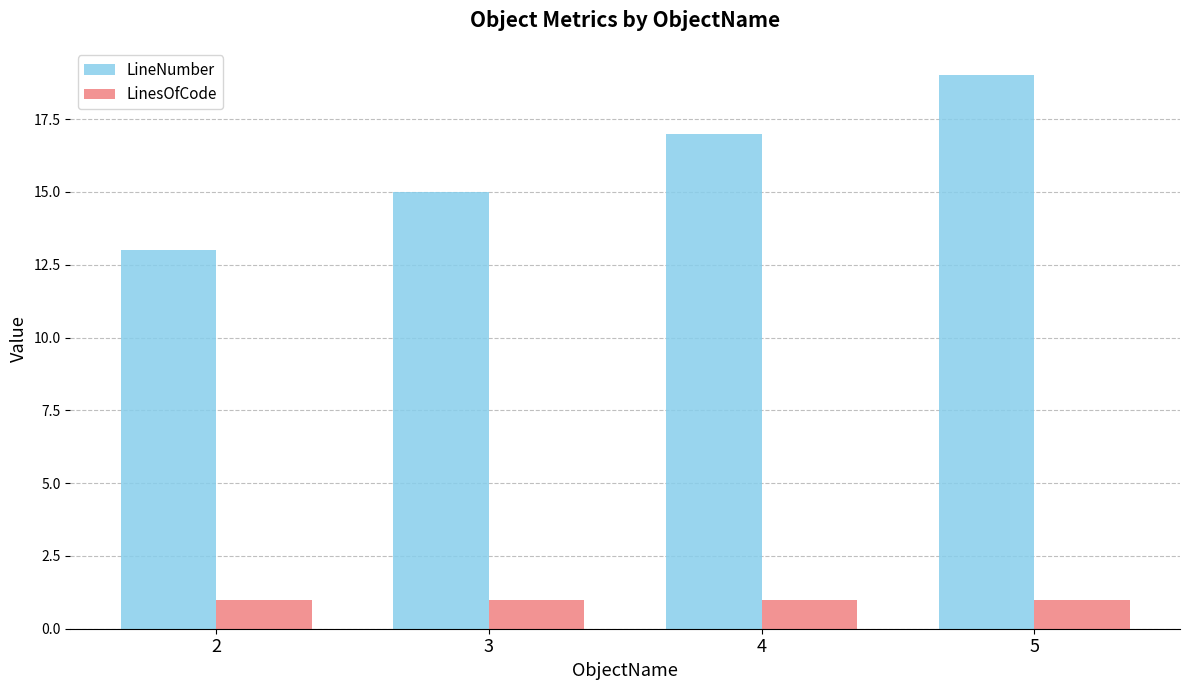

Rank the series by their maximum value, from lowest to highest.

LinesOfCode, LineNumber